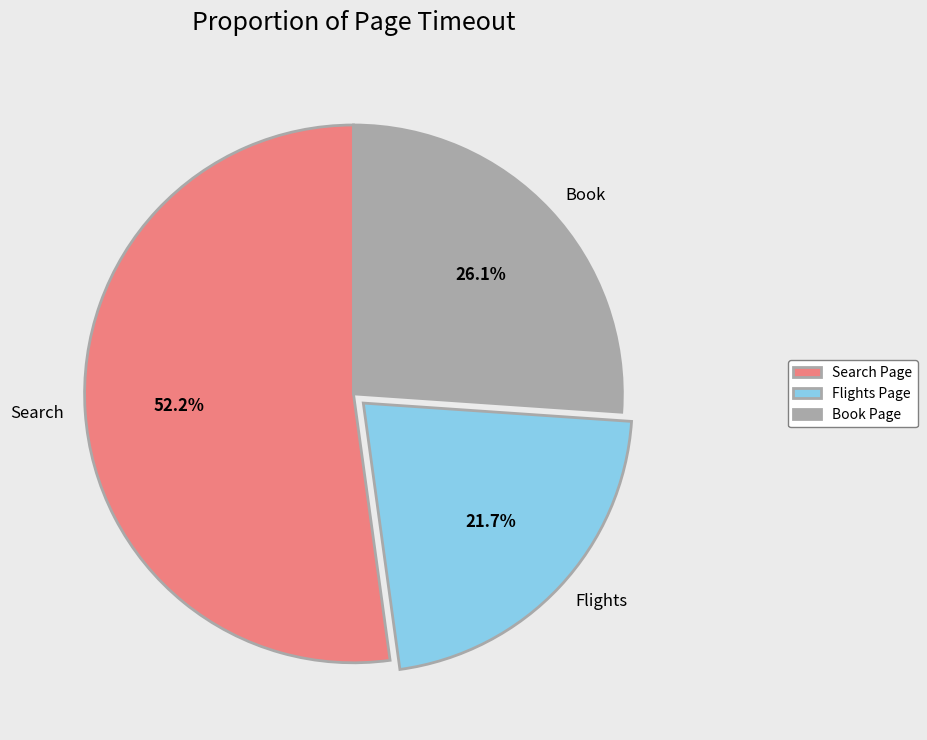

Count the number of slices in the pie.

3